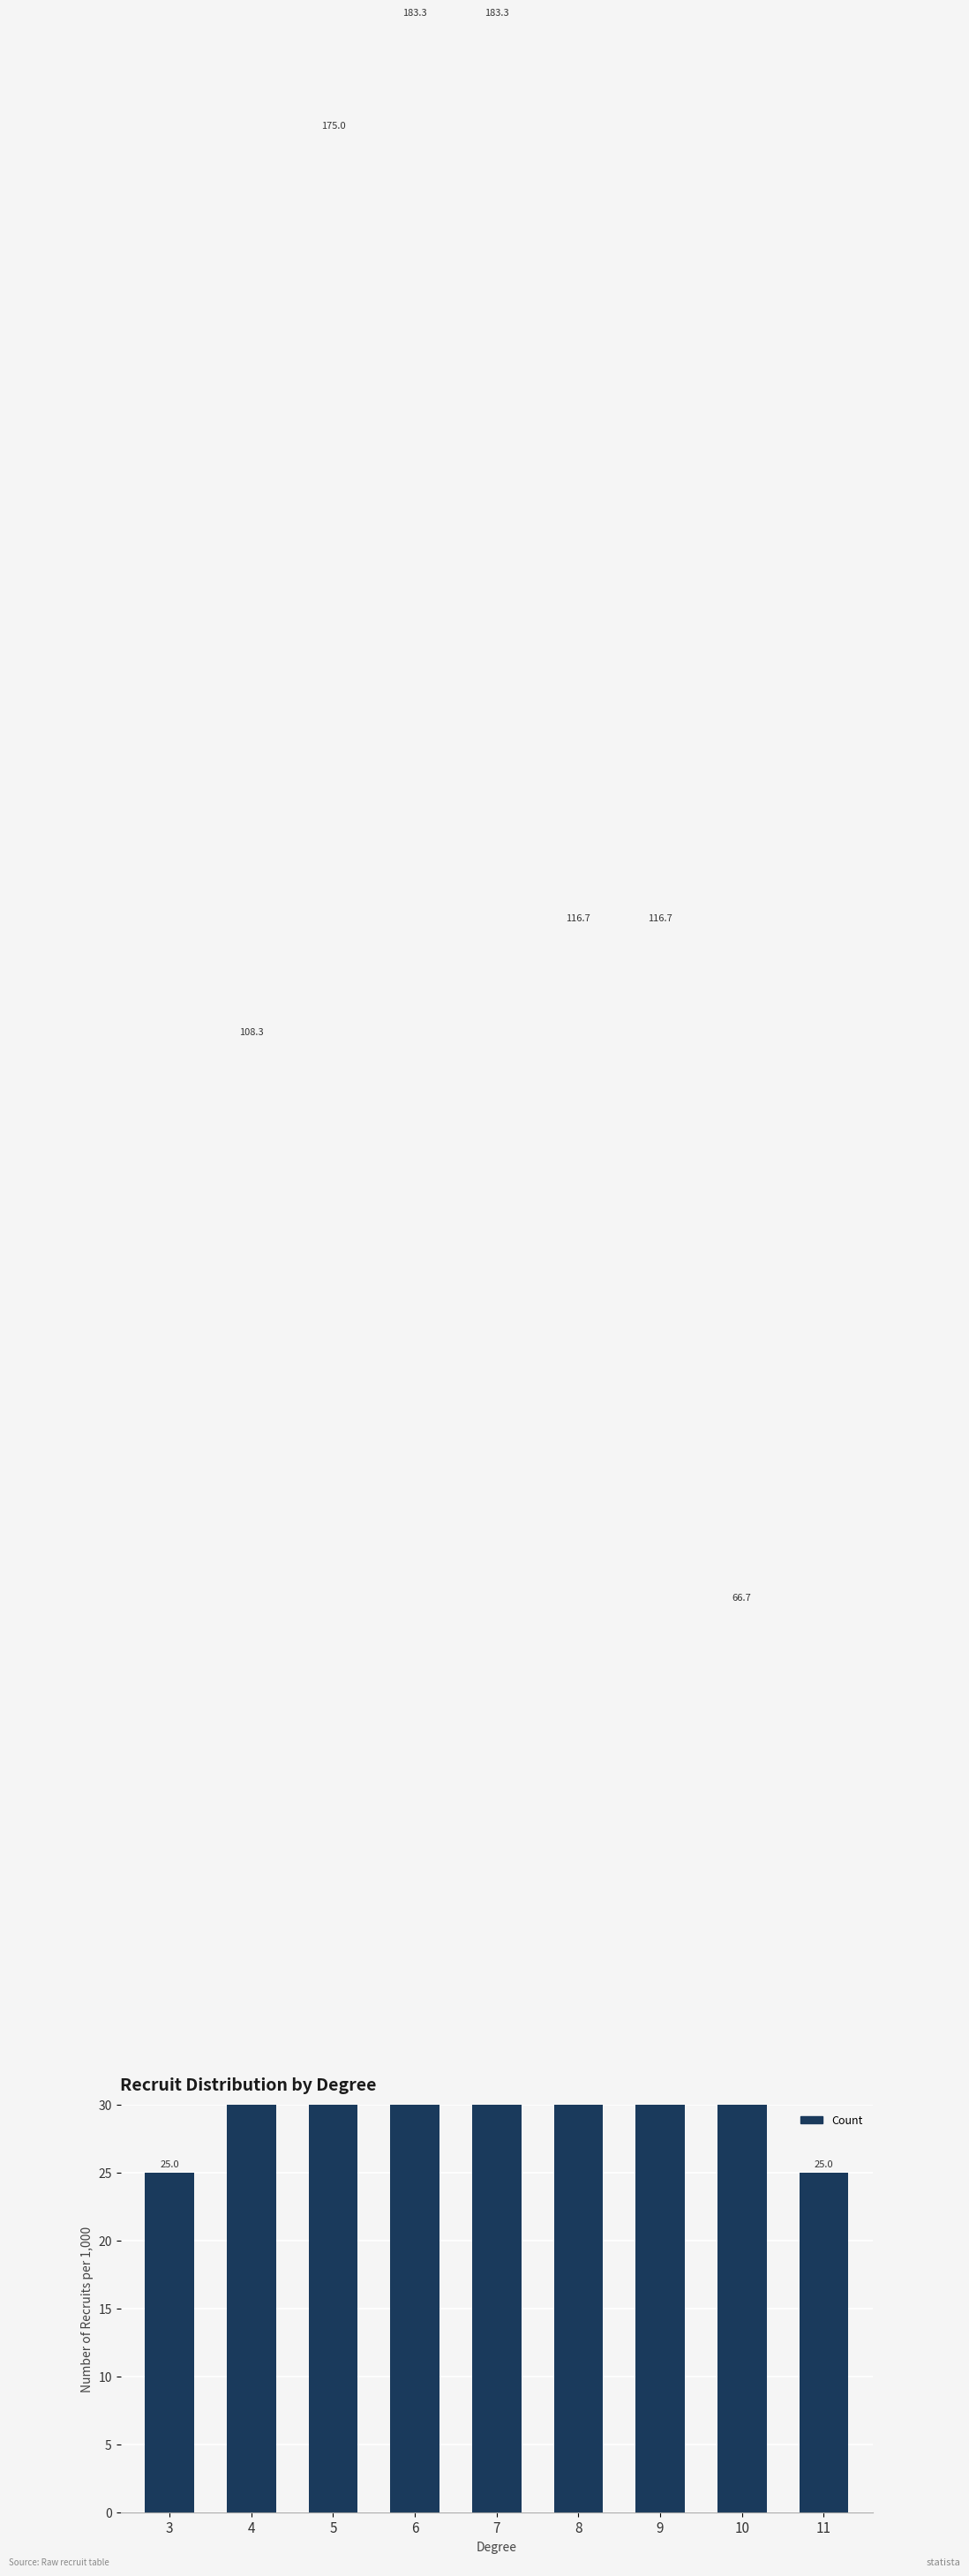

What is the ratio of the value at 7 to the value at 5?

1.0